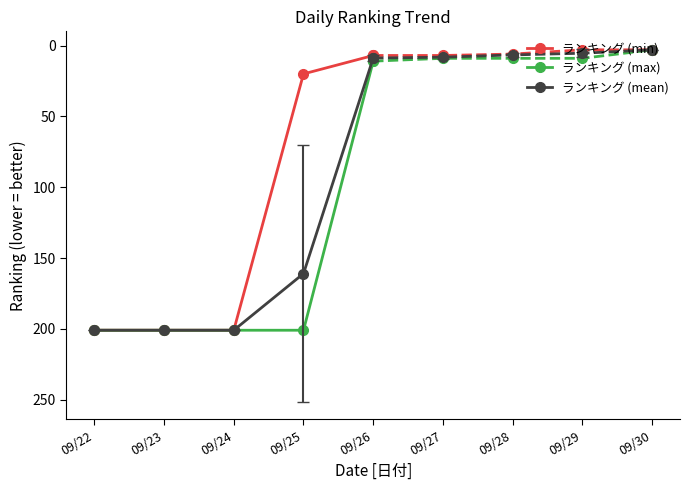

Between 09/24 and 09/22, which is larger?

09/24